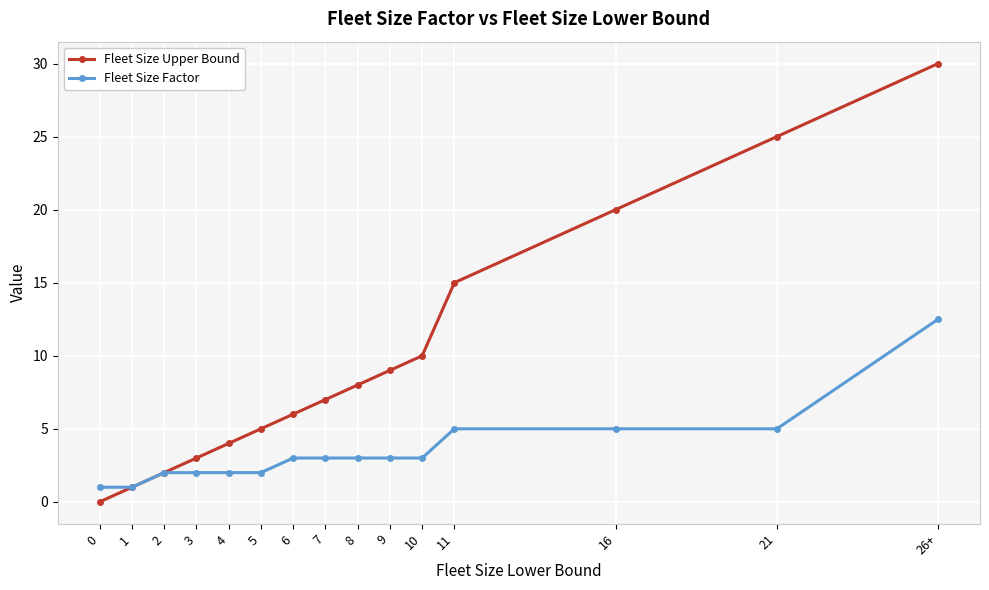

The value of Fleet Size Factor at 2 is 3.4. True or false?

False